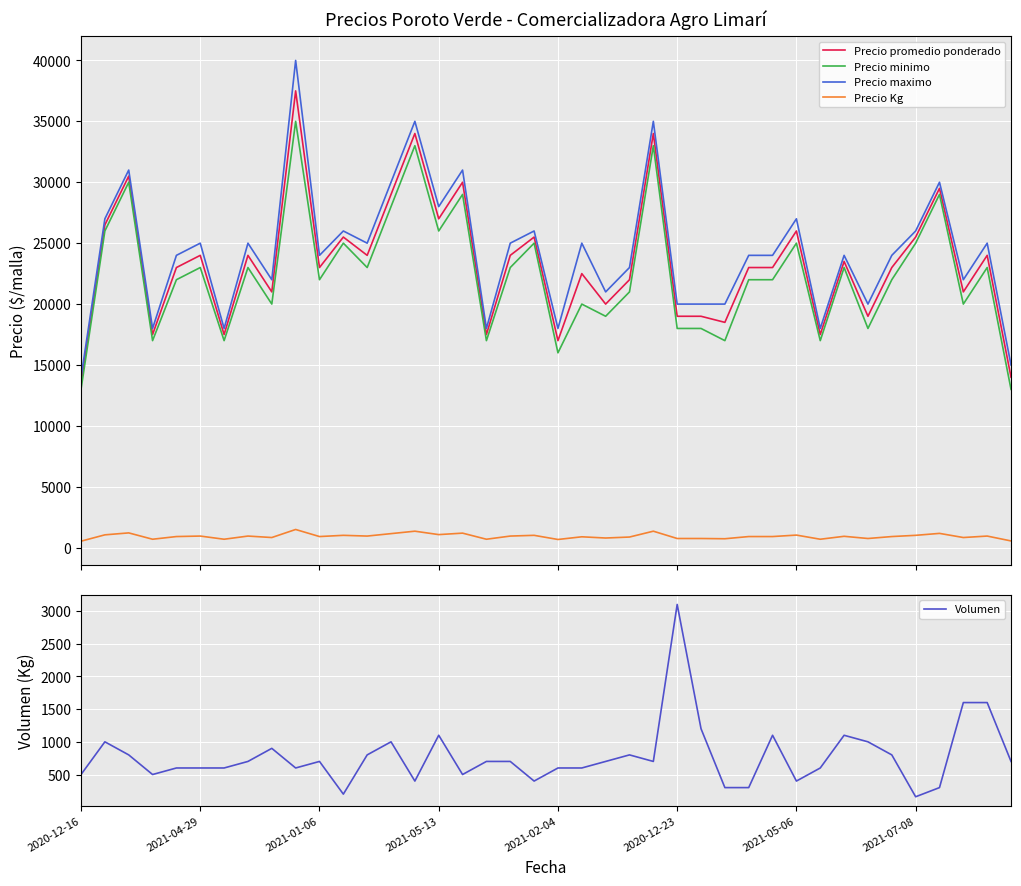

How many times do Precio Kg and Volumen cross each other?

11